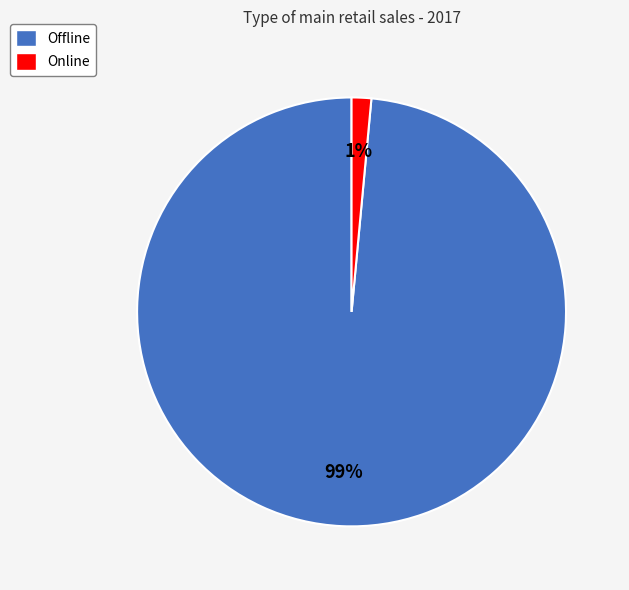

Count the number of slices in the pie.

2